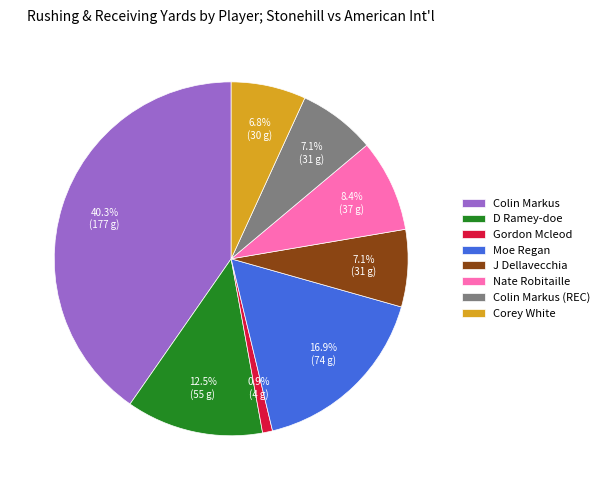

How many slices are in this pie chart?

8